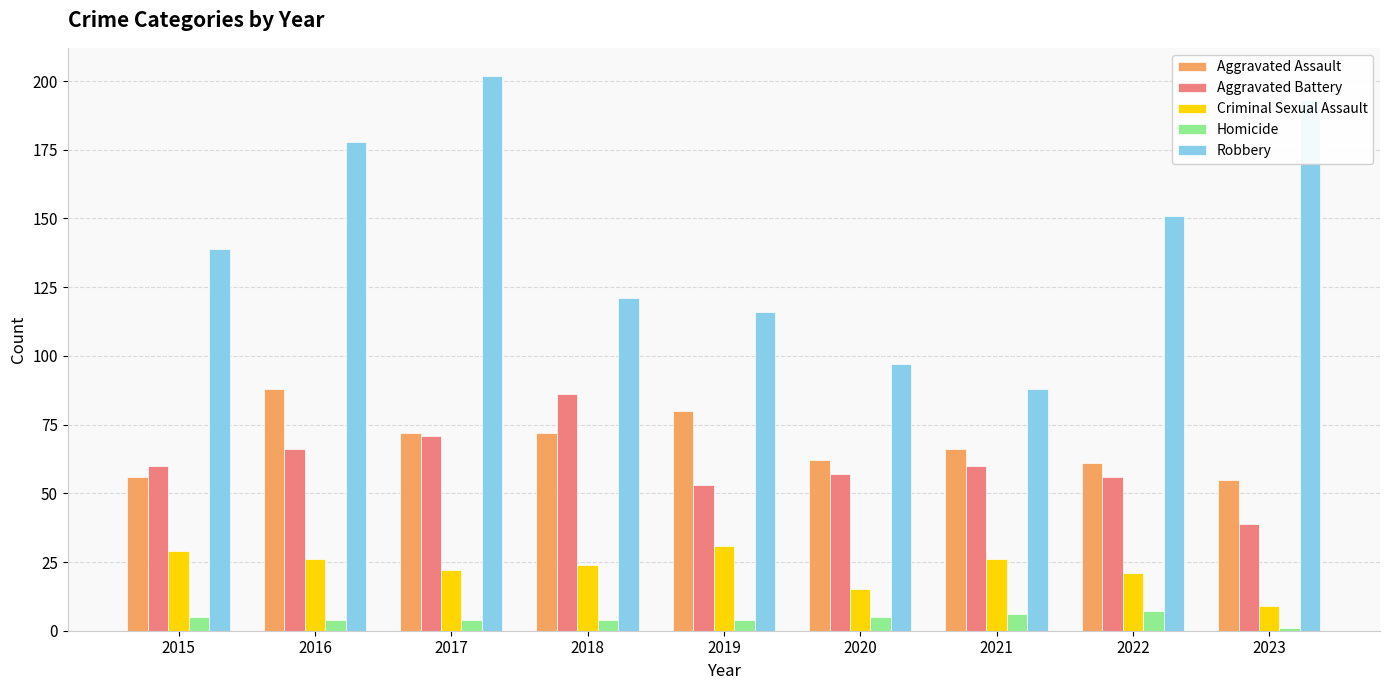

Which category has the lowest value in the Aggravated Battery series?

2023